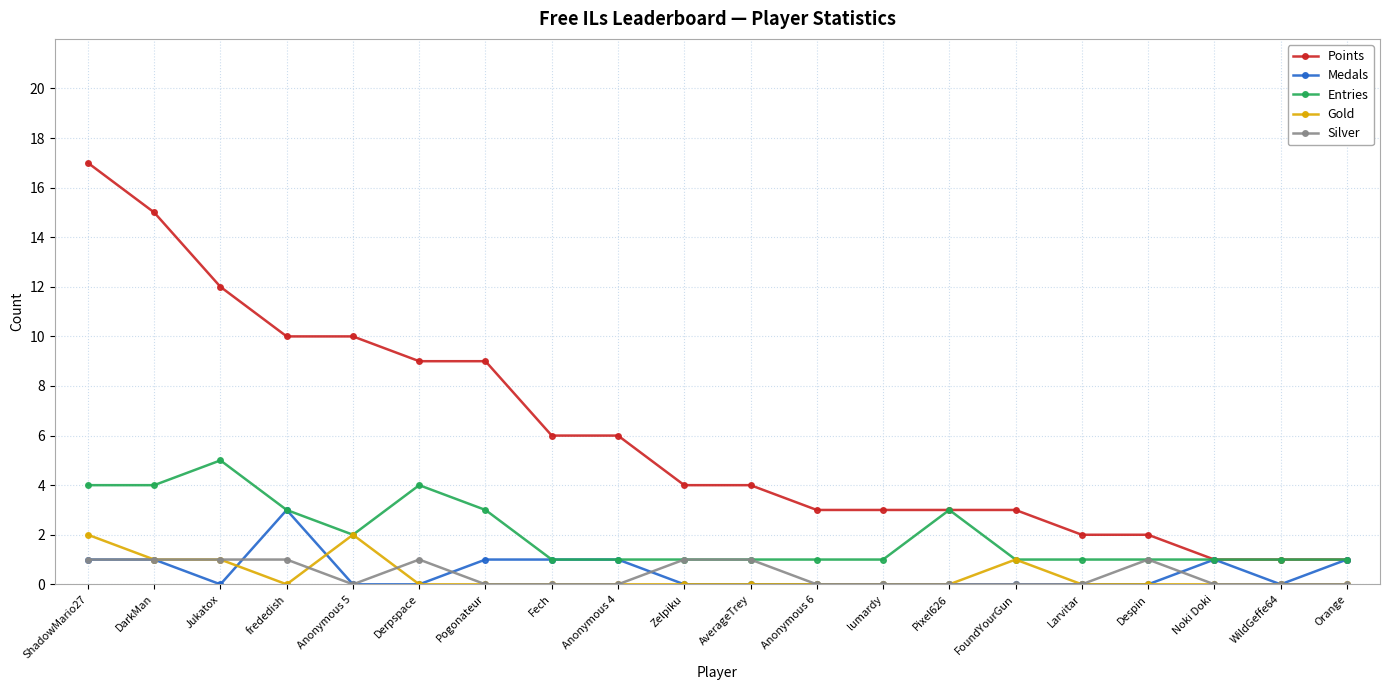

True or false: Points and Gold cross at least once.

False